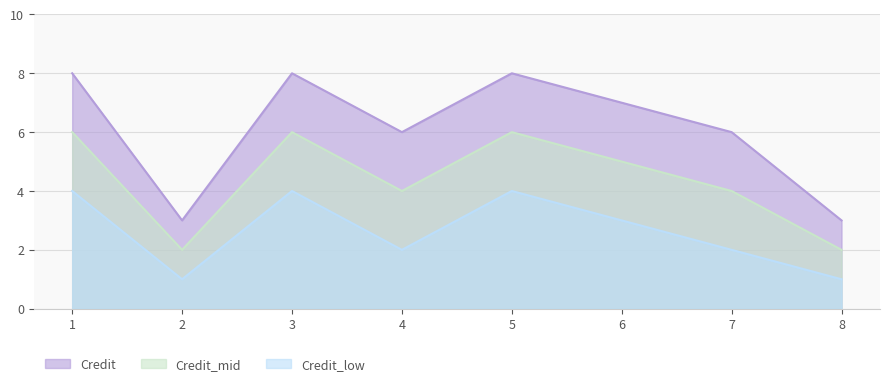

Which series has the largest total across all categories?

Credit